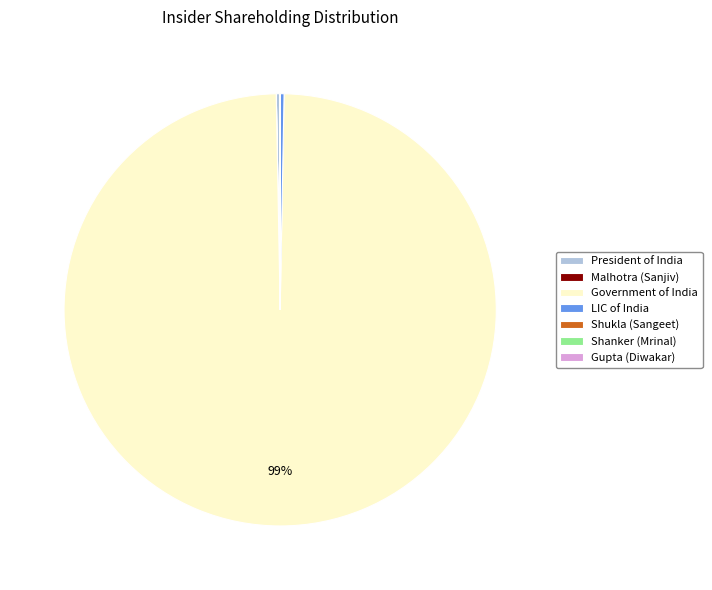

To the nearest percent, what is the average slice percentage?

14%